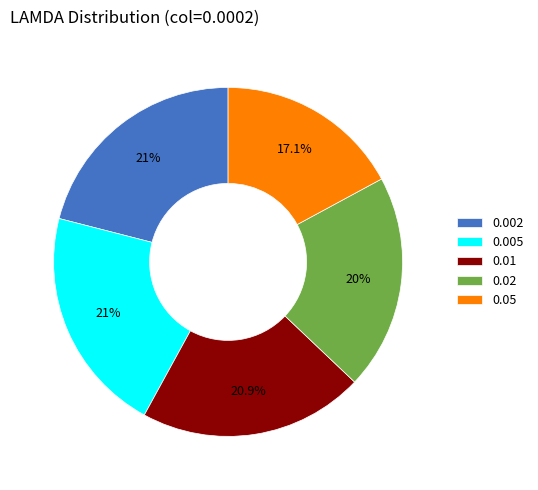

Combined, do 0.01 and 0.002 account for over 50%?

No